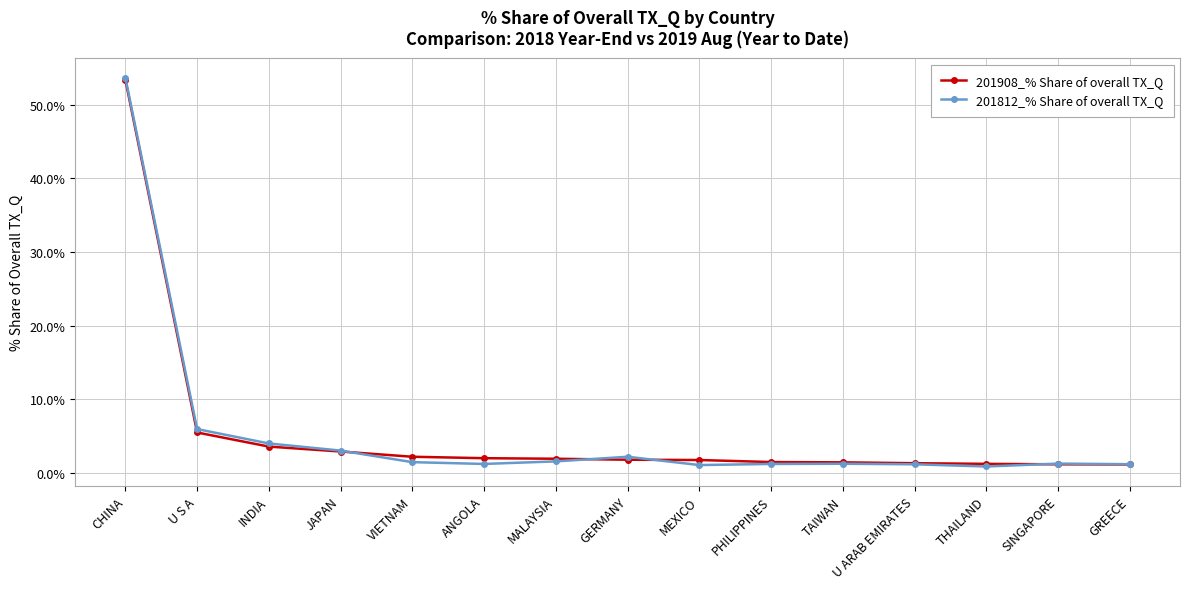

How many intersections are there between 201812_% Share of overall TX_Q and 201908_% Share of overall TX_Q?

4